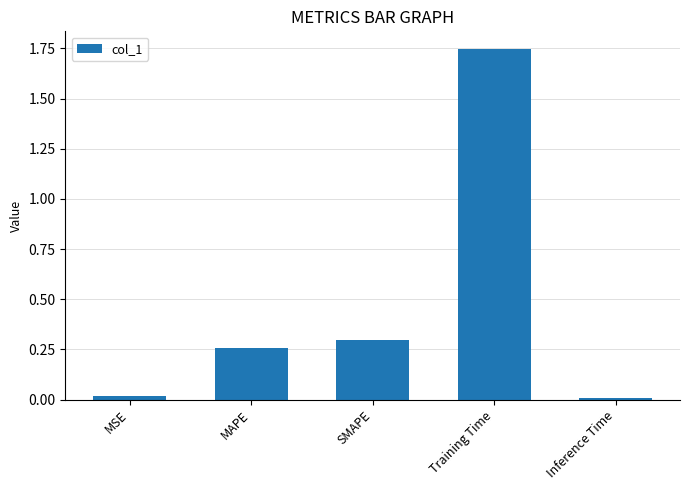

How many categories are shown in the chart?

5